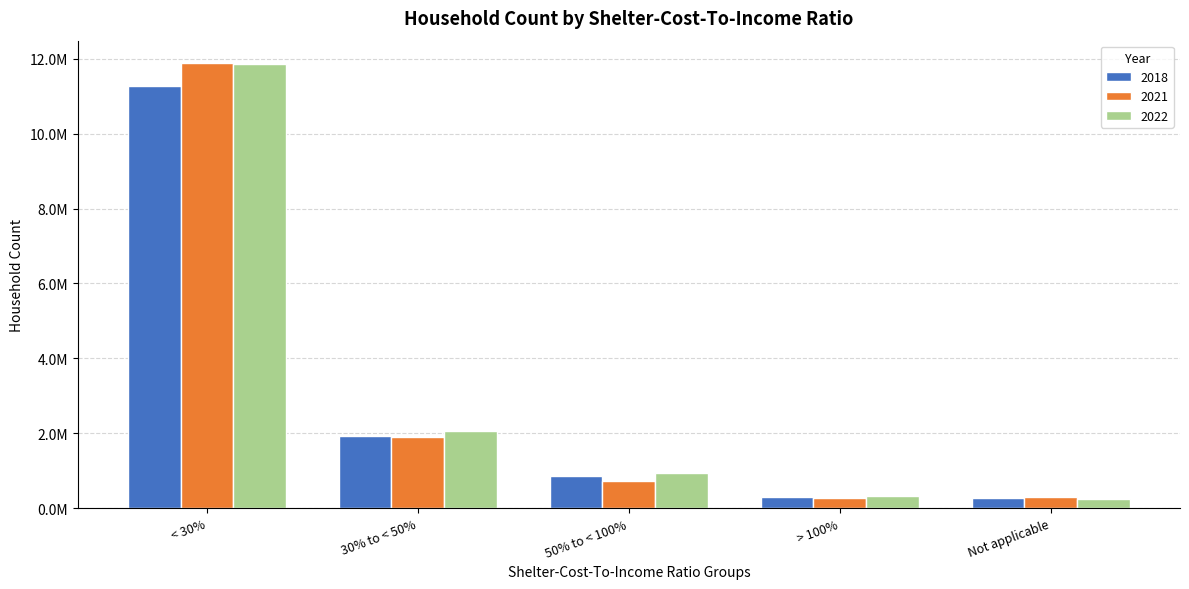

What are all the series names shown in the legend?

2018, 2021, 2022